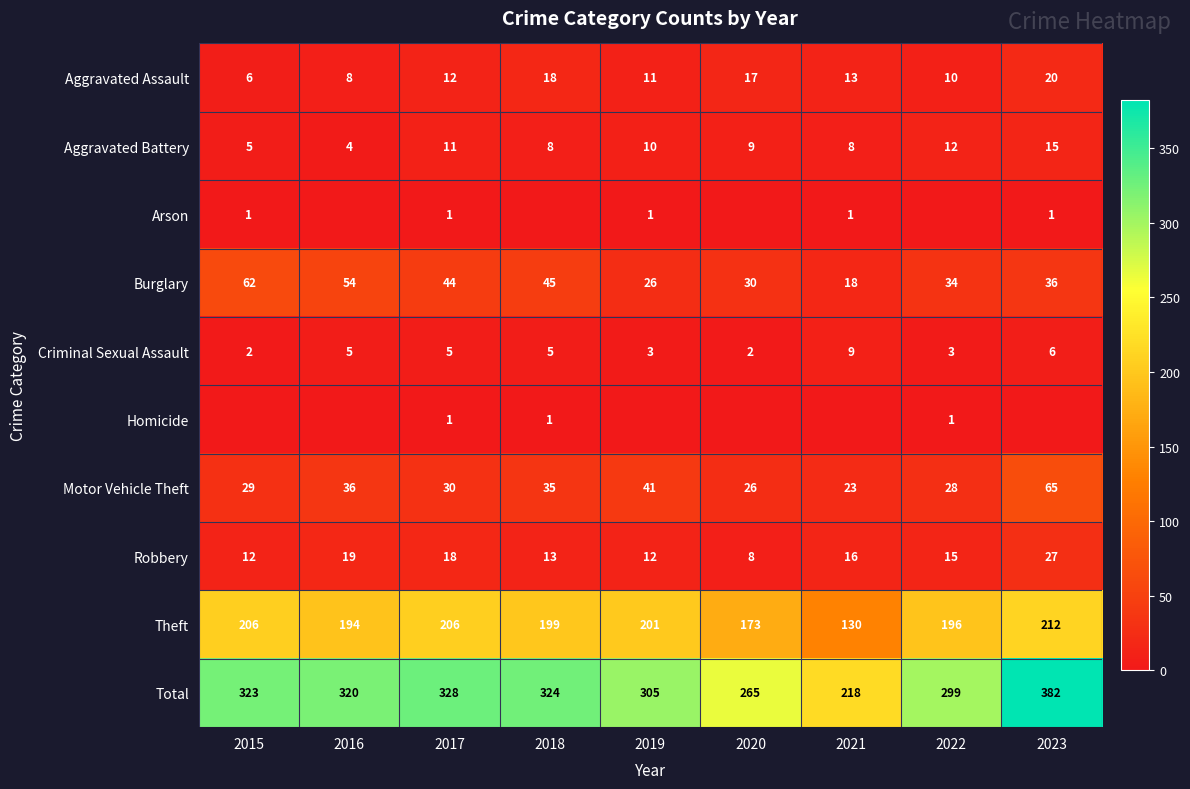

The value of Aggravated Battery at 2021 is 3. True or false?

False